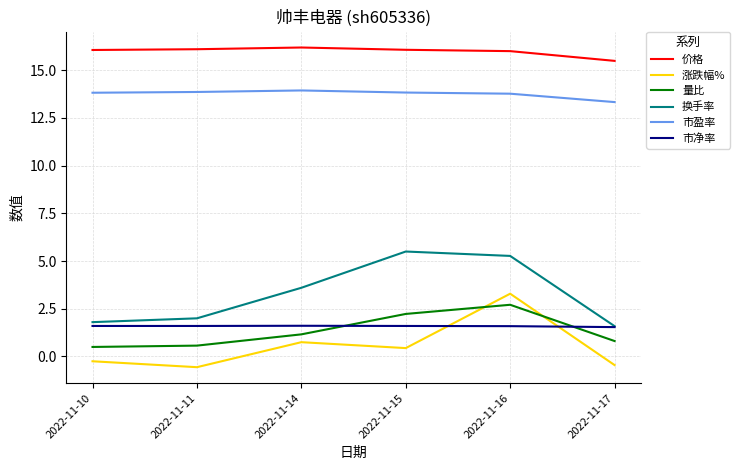

List the series in order of their peak value, lowest first.

市净率, 量比, 涨跌幅%, 换手率, 市盈率, 价格